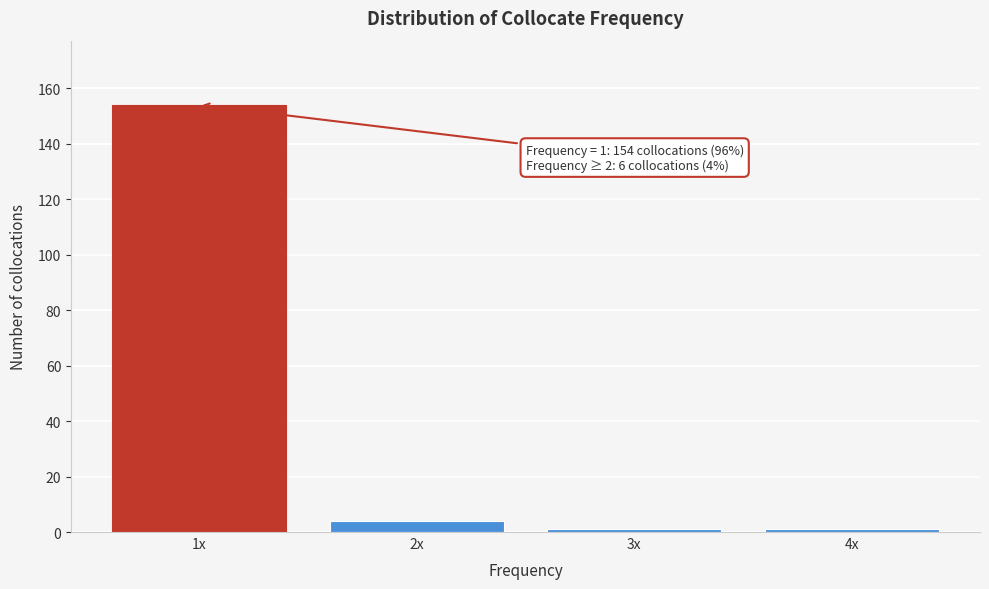

Reading left to right, extract all data points from this chart.

1x=154	2x=4	3x=1	4x=1